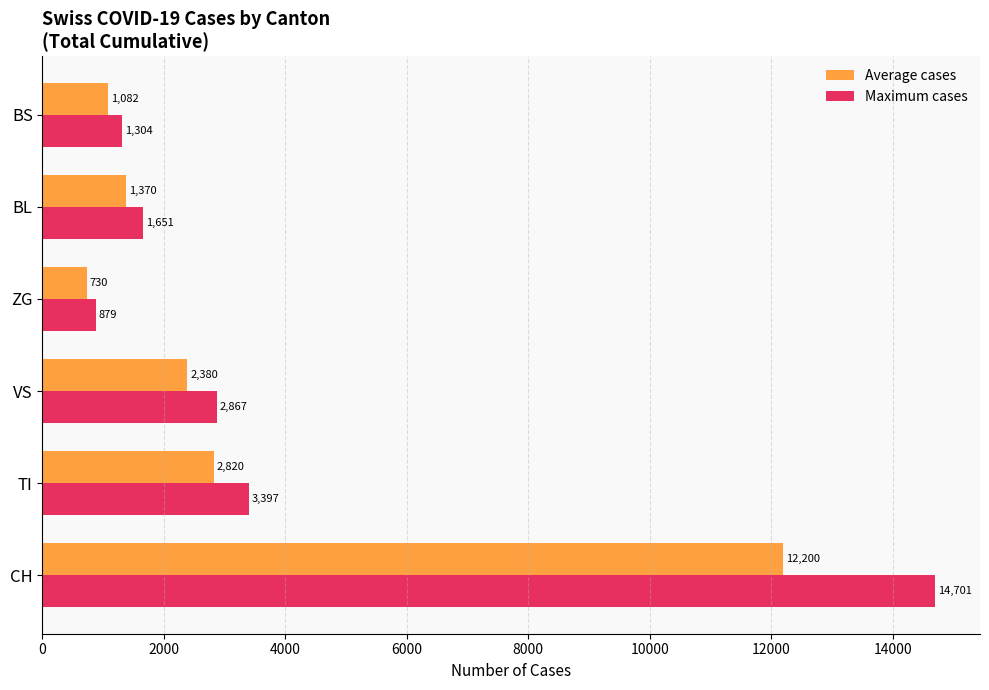

Rank the series at TI from highest to lowest value.

Maximum cases, Average cases